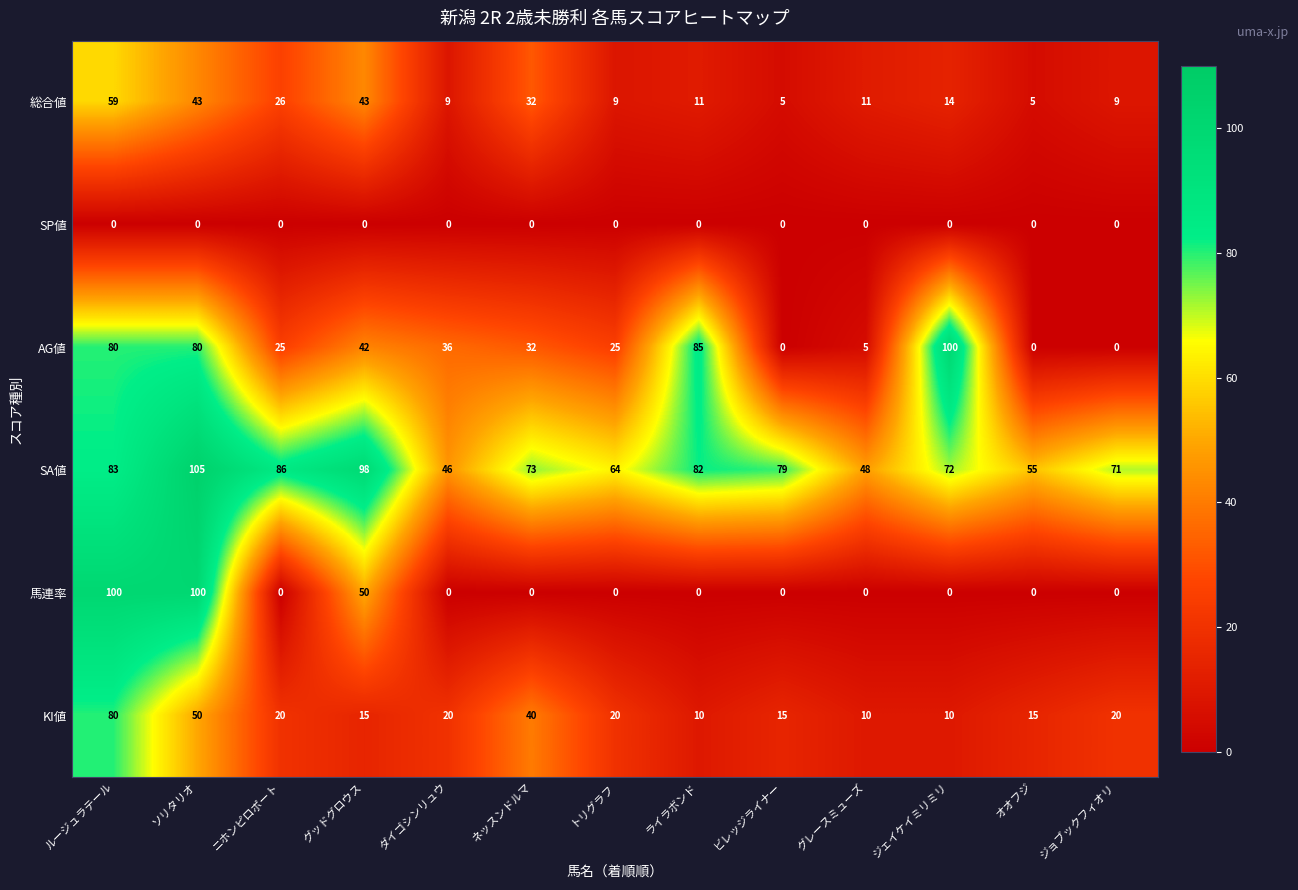

What is the highest value of the KI値 series?

80